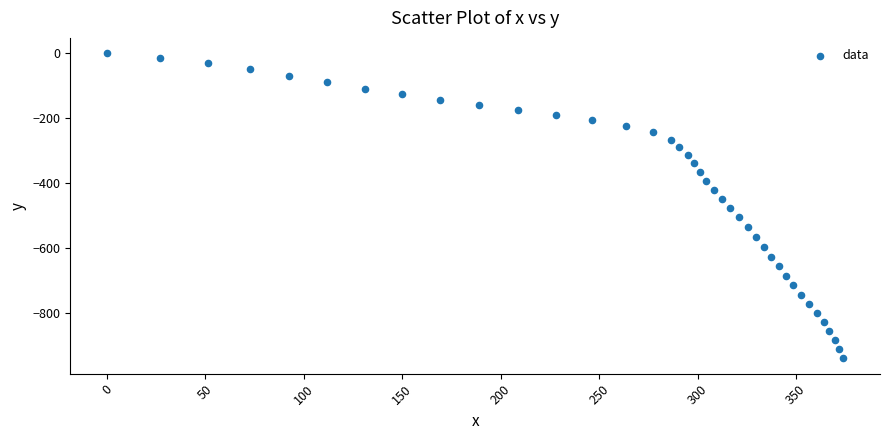

What is the range of X values (max minus min)?

374.0